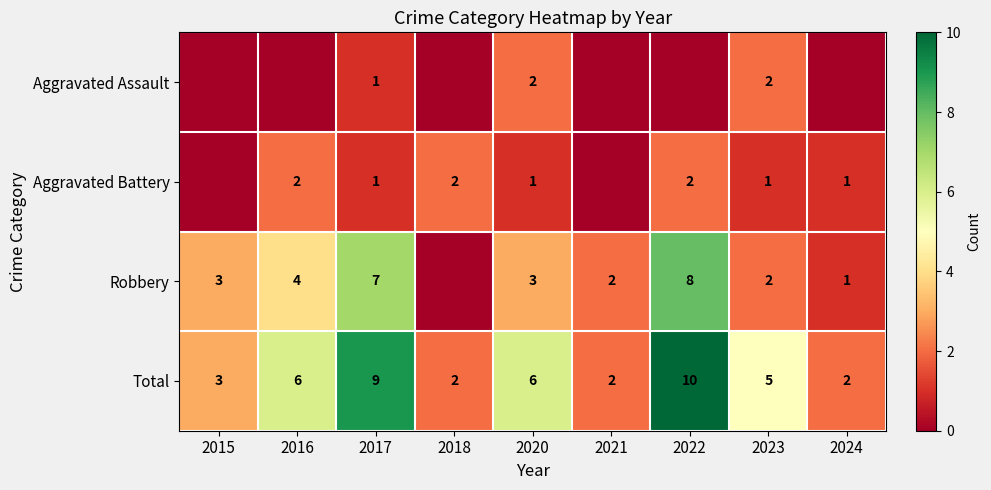

The Aggravated Battery series shows 2 at 2017. True or false?

False